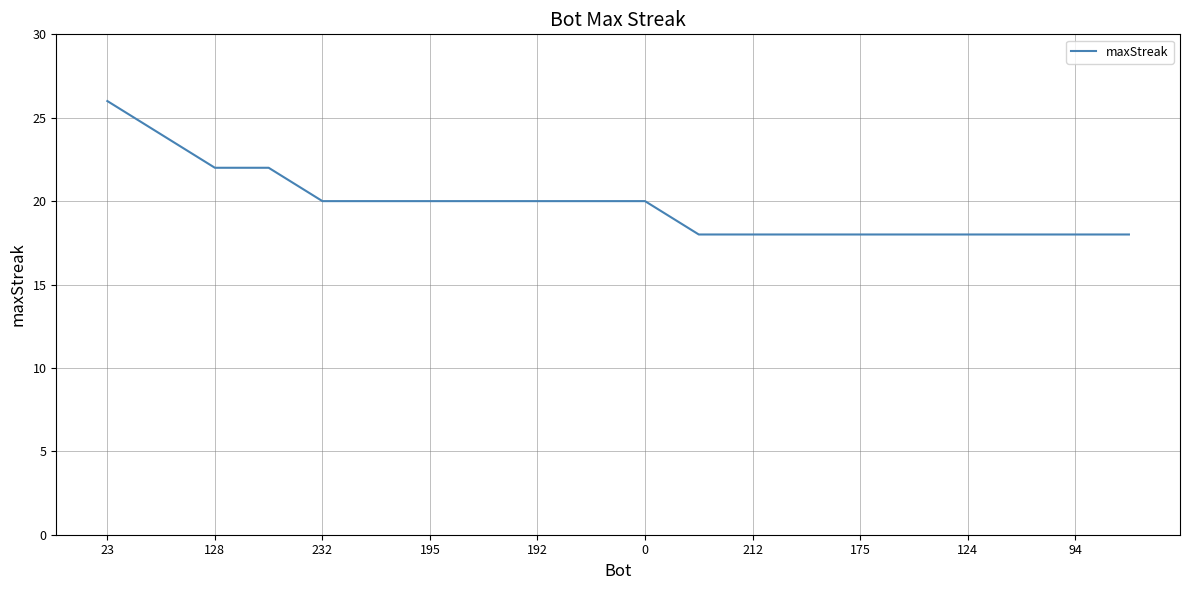

What is the maximum value shown in the chart?

26